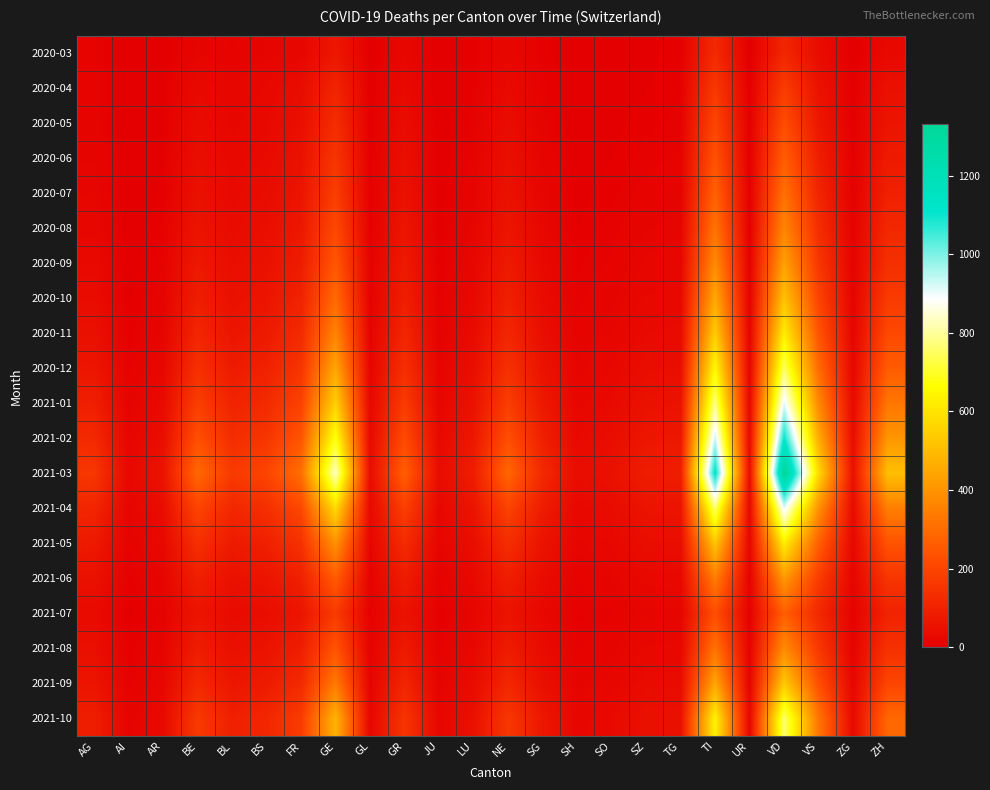

At which category is the sum across all series the highest?

VD